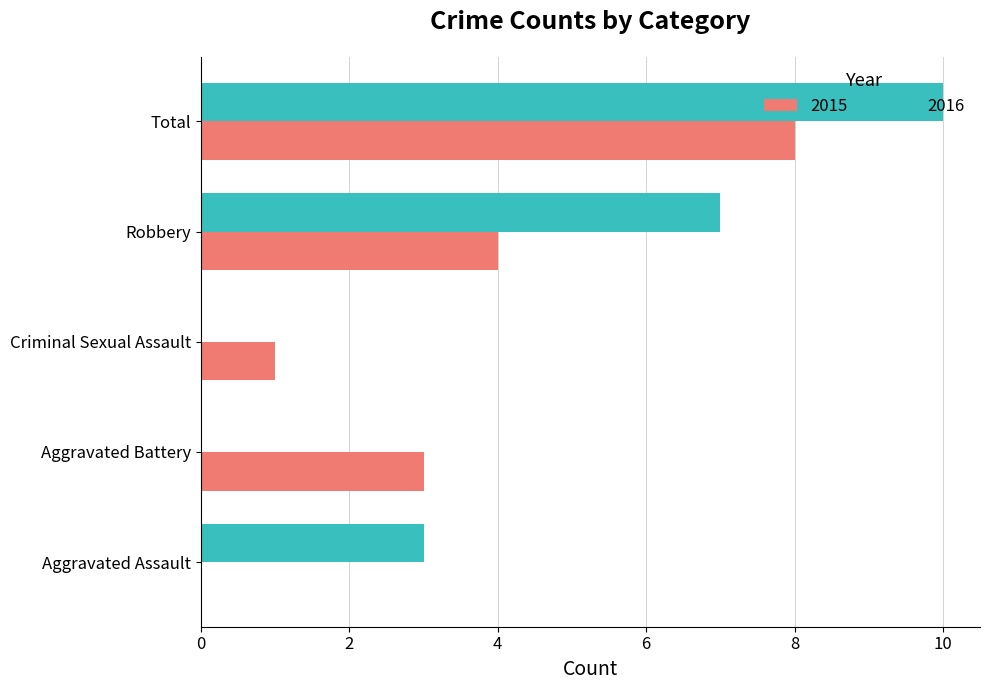

How many 2016 values are between 0 and 7?

4